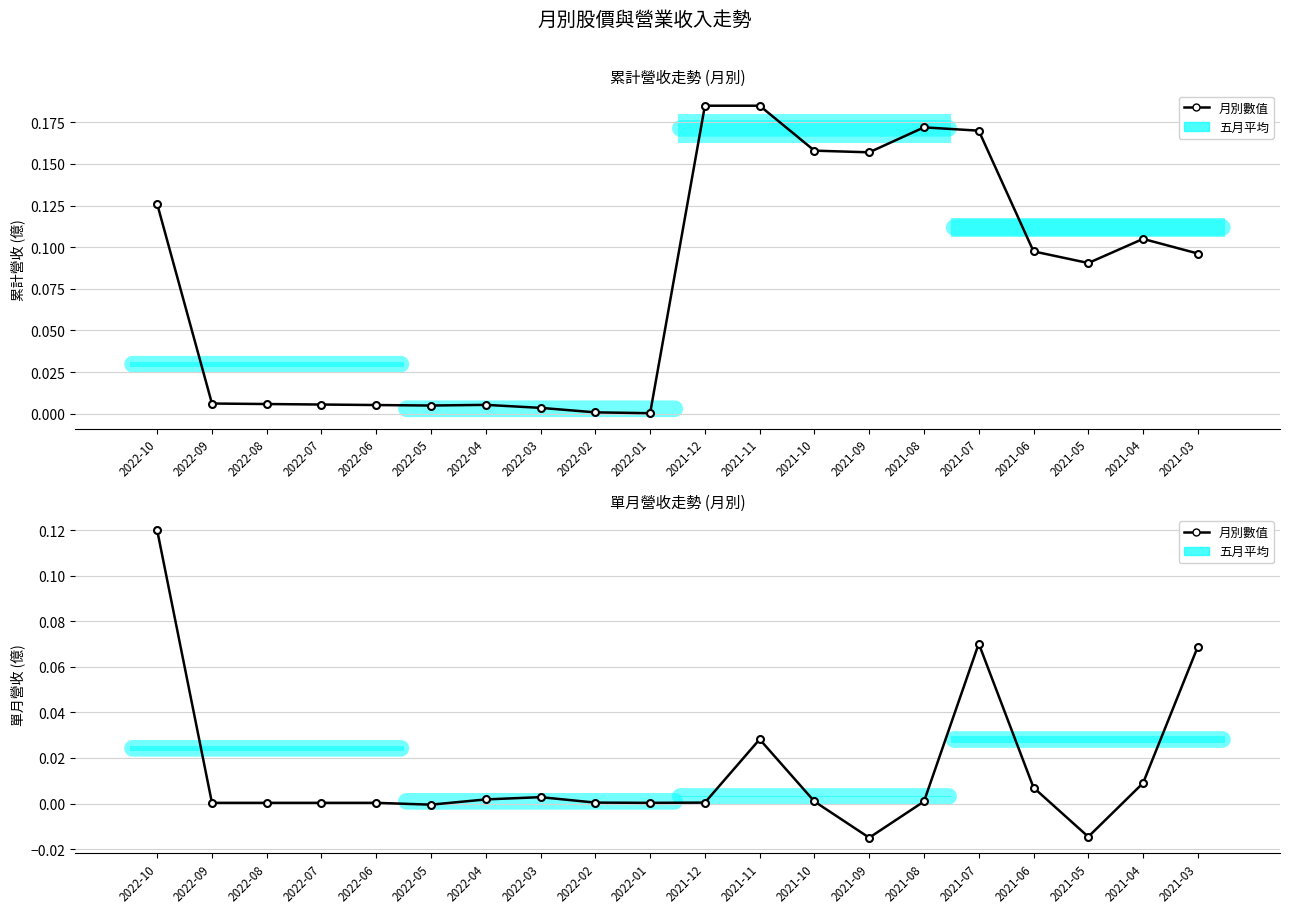

How many interior local valleys (lower than both neighbors) does the data have?

4